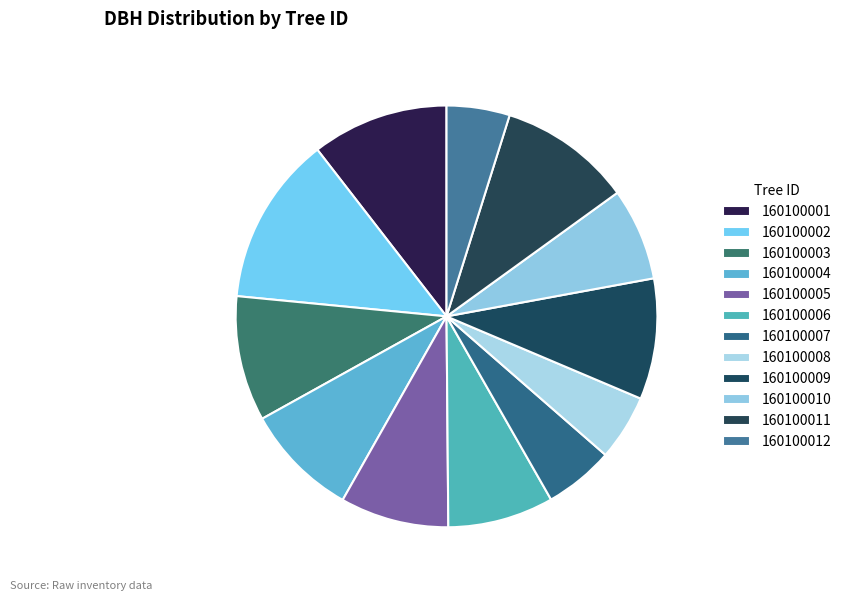

Count the number of slices in the pie.

12